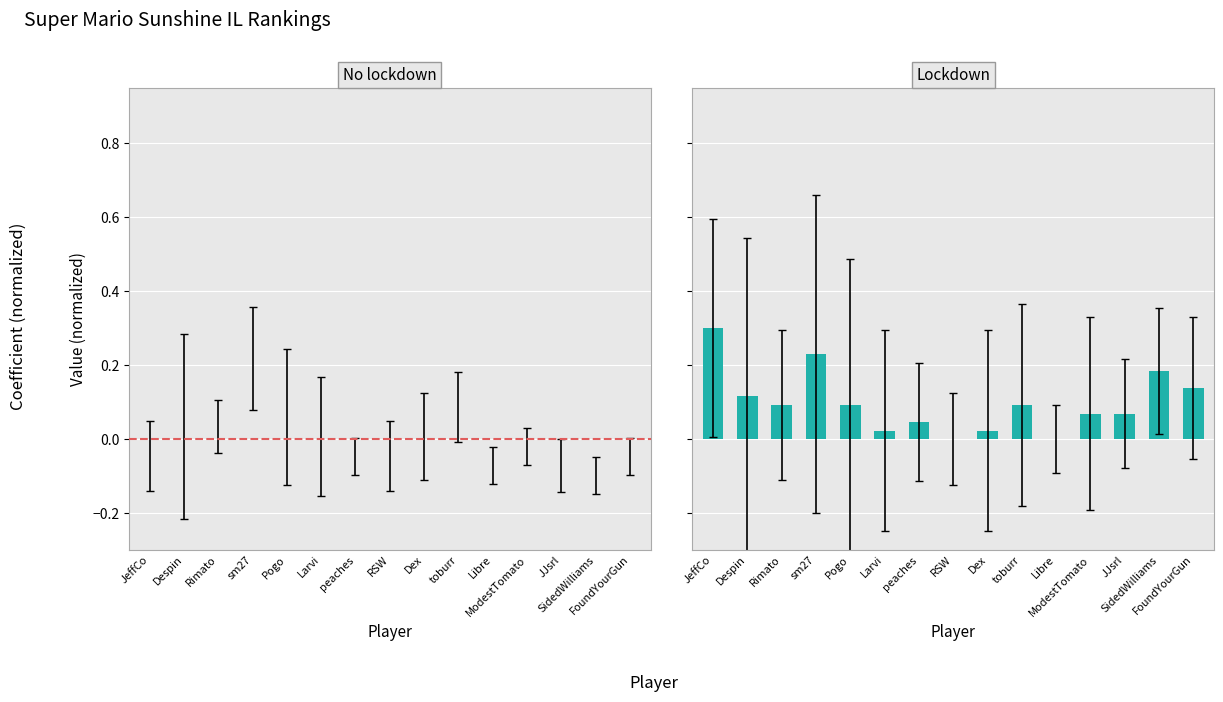

What position from the right is Rimato?

13